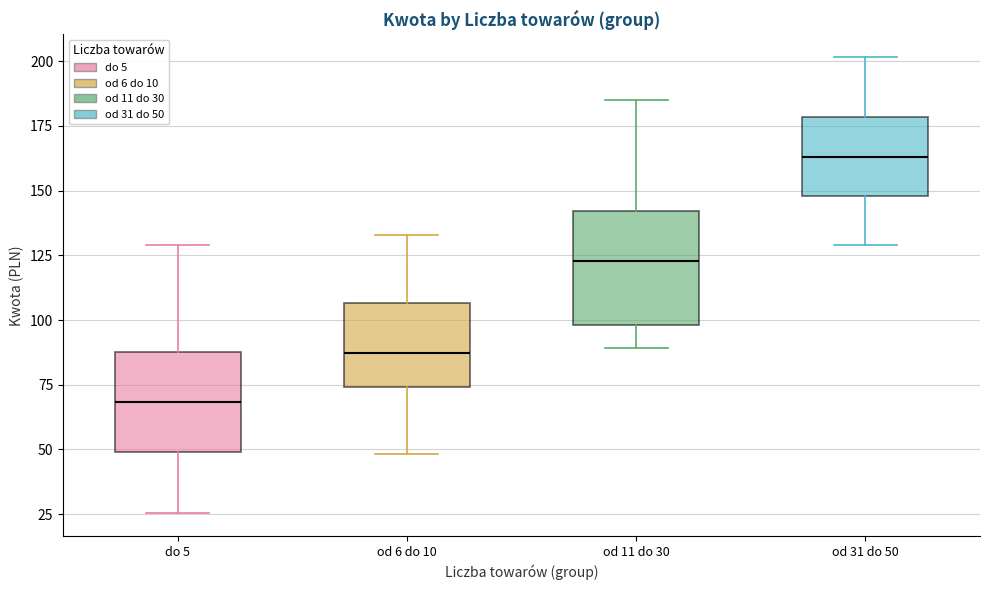

Which box has the highest median line?

od 31 do 50